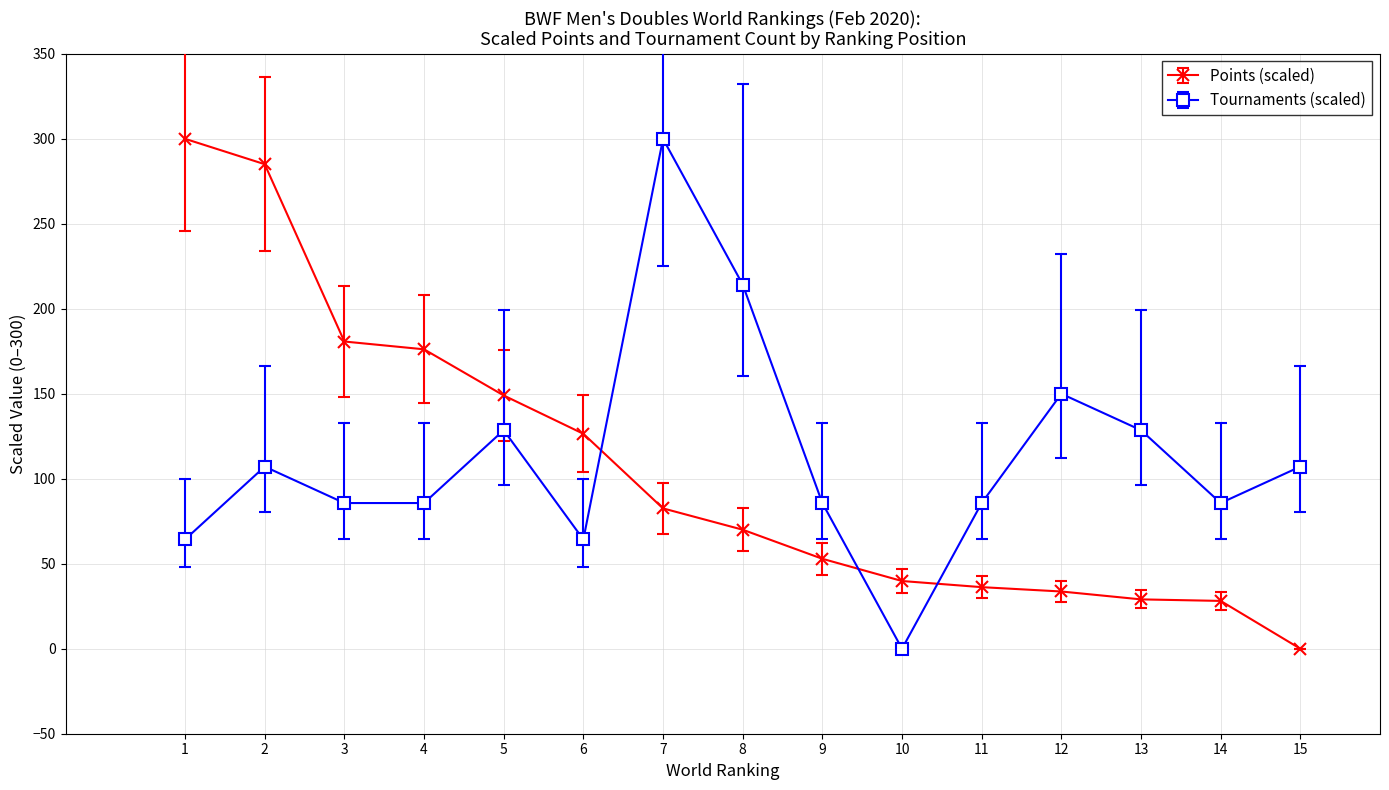

Which series changed the most between 5 and 12?

Points (scaled)